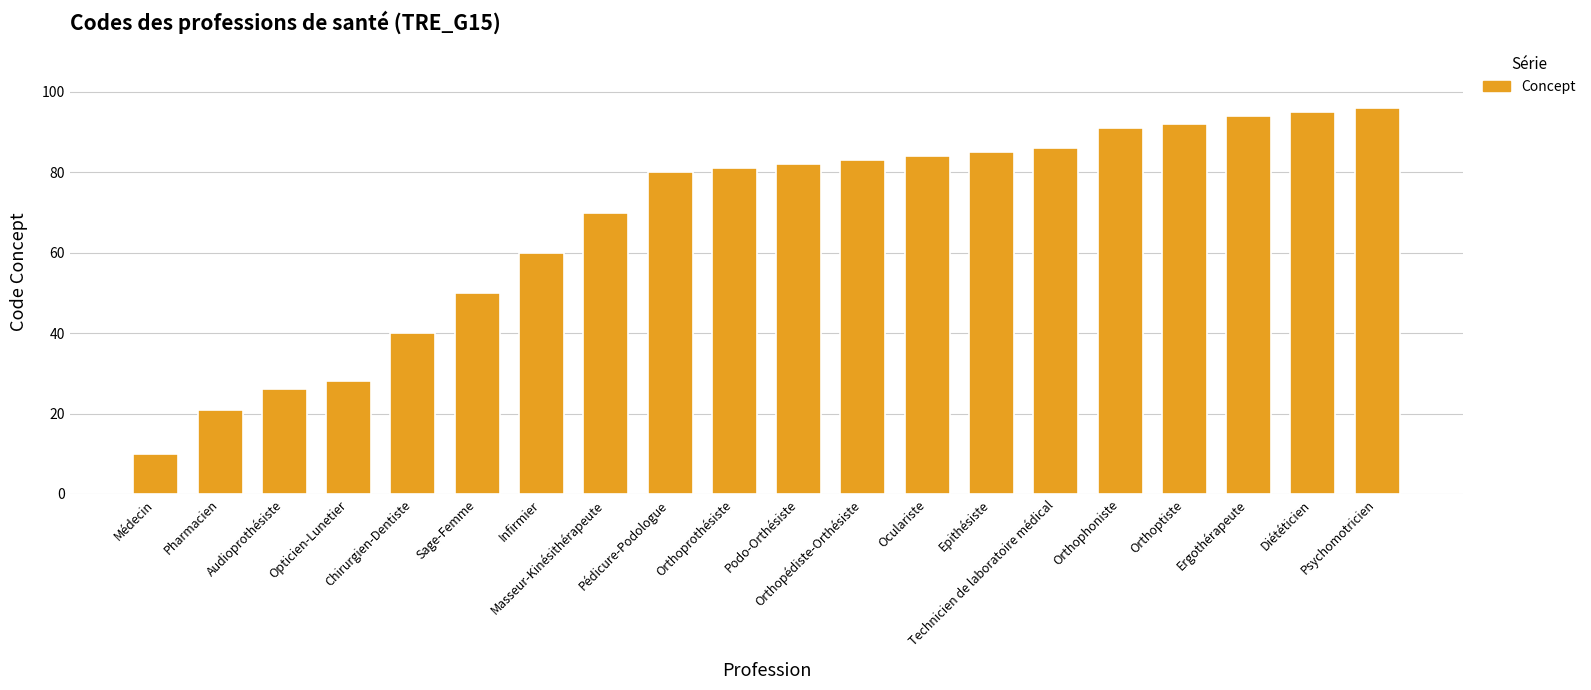

Reading left to right, what are all the values shown in this chart?

Médecin=10	Pharmacien=21	Audioprothésiste=26	Opticien-Lunetier=28	Chirurgien-Dentiste=40	Sage-Femme=50	Infirmier=60	Masseur-Kinésithérapeute=70	Pédicure-Podologue=80	Orthoprothésiste=81	Podo-Orthésiste=82	Orthopédiste-Orthésiste=83	Oculariste=84	Epithésiste=85	Technicien de laboratoire médical=86	Orthophoniste=91	Orthoptiste=92	Ergothérapeute=94	Diététicien=95	Psychomotricien=96